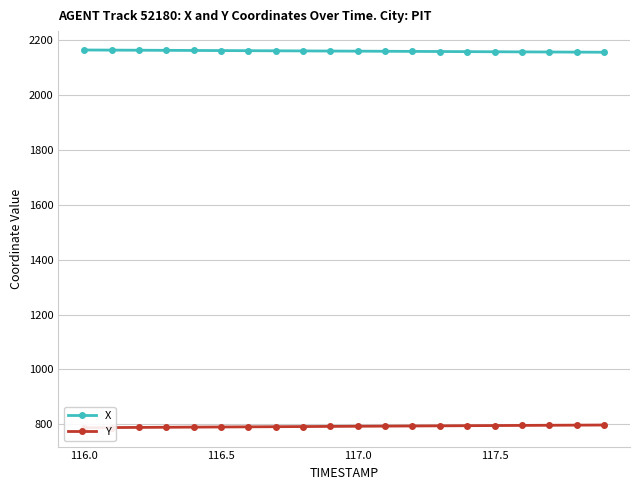

What is the highest value of the X series?

2163.7